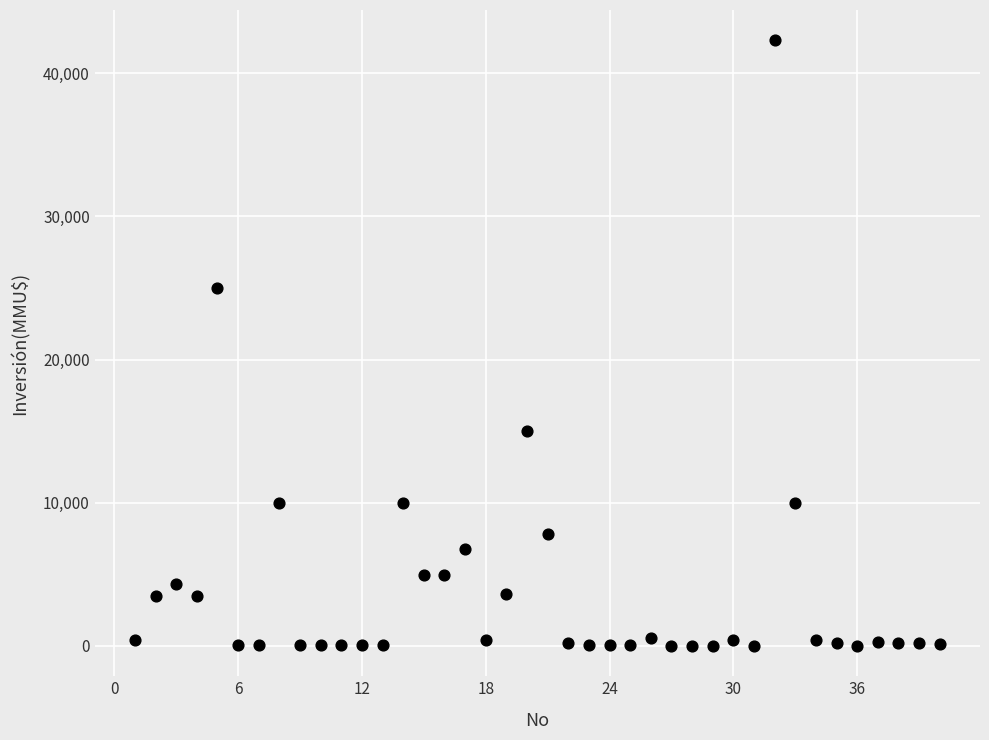

What Y value in the scatter plot is closest to 21147?

25000